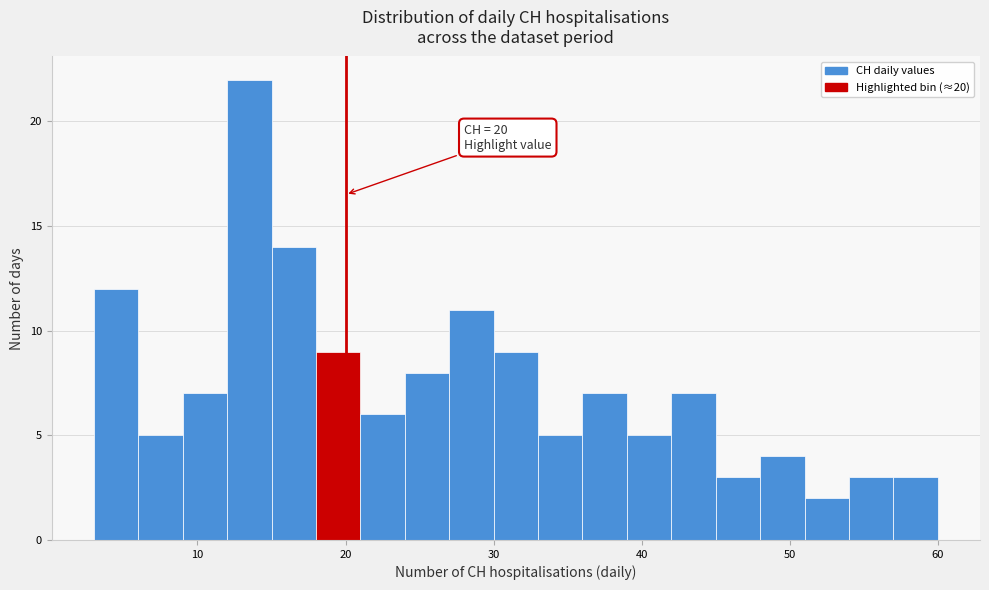

Read against the x-axis, roughly where is the centre of the tallest bar?

14